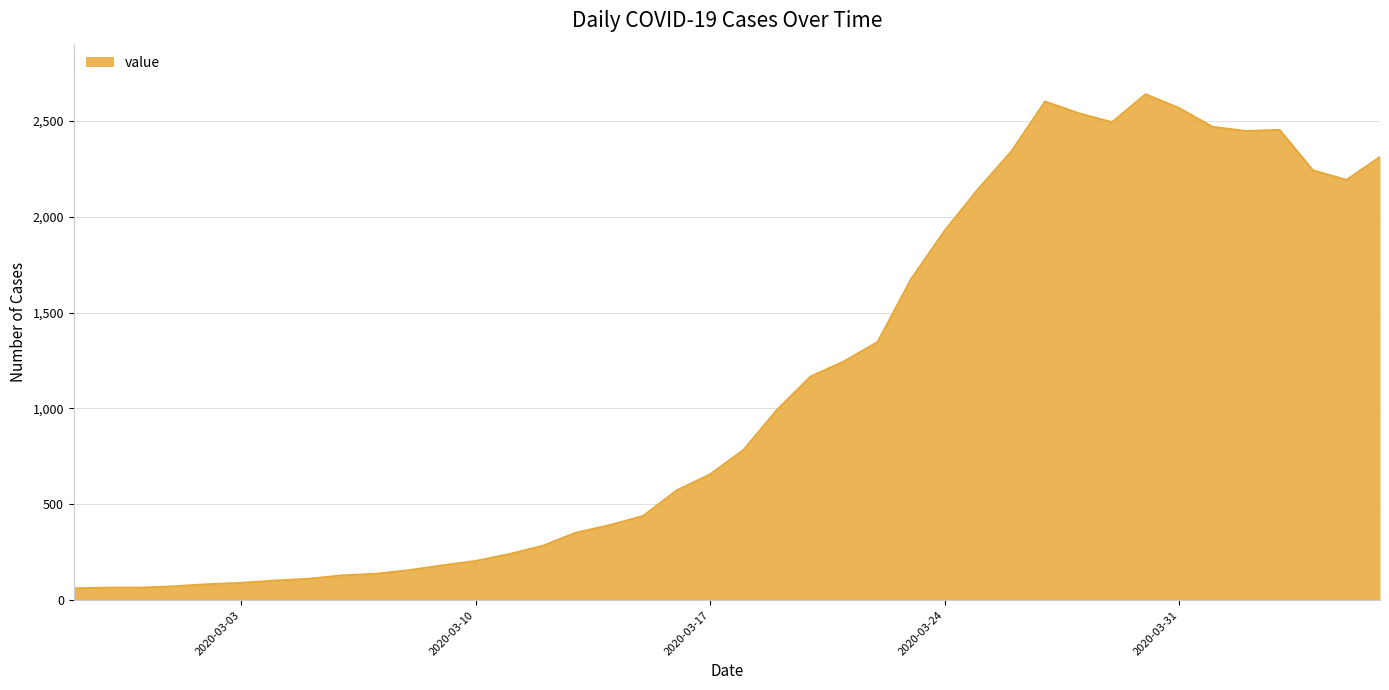

What is the minimum value shown in the chart?

61